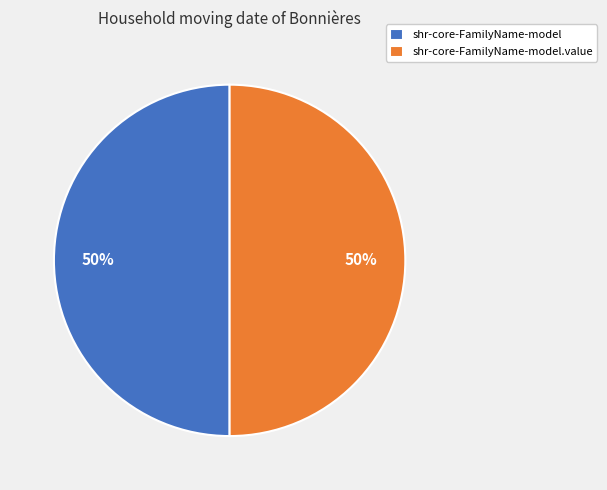

Approximately how many times larger is the value at shr-core-FamilyName-model.value compared to shr-core-FamilyName-model?

1.0